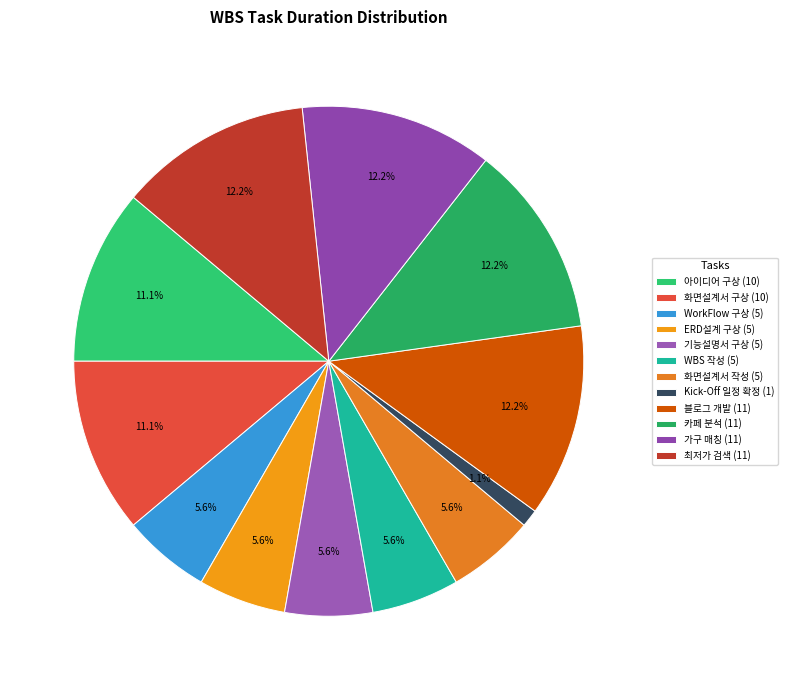

To the nearest percent, what percentage of the pie is ERD설계 구상?

6%